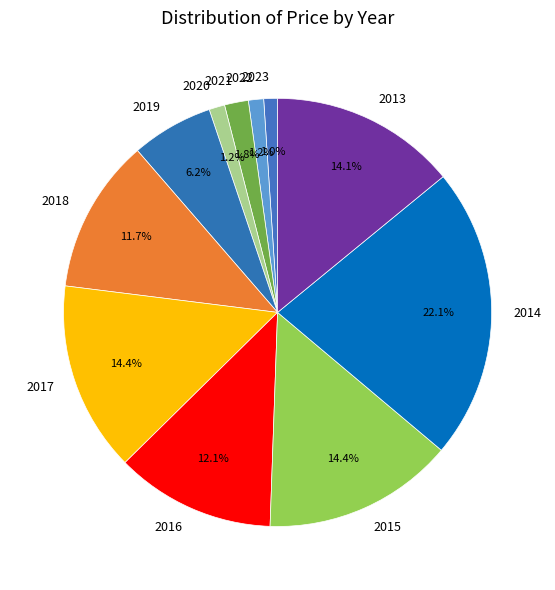

Is the sum of 2013 and 2019 greater than half?

No